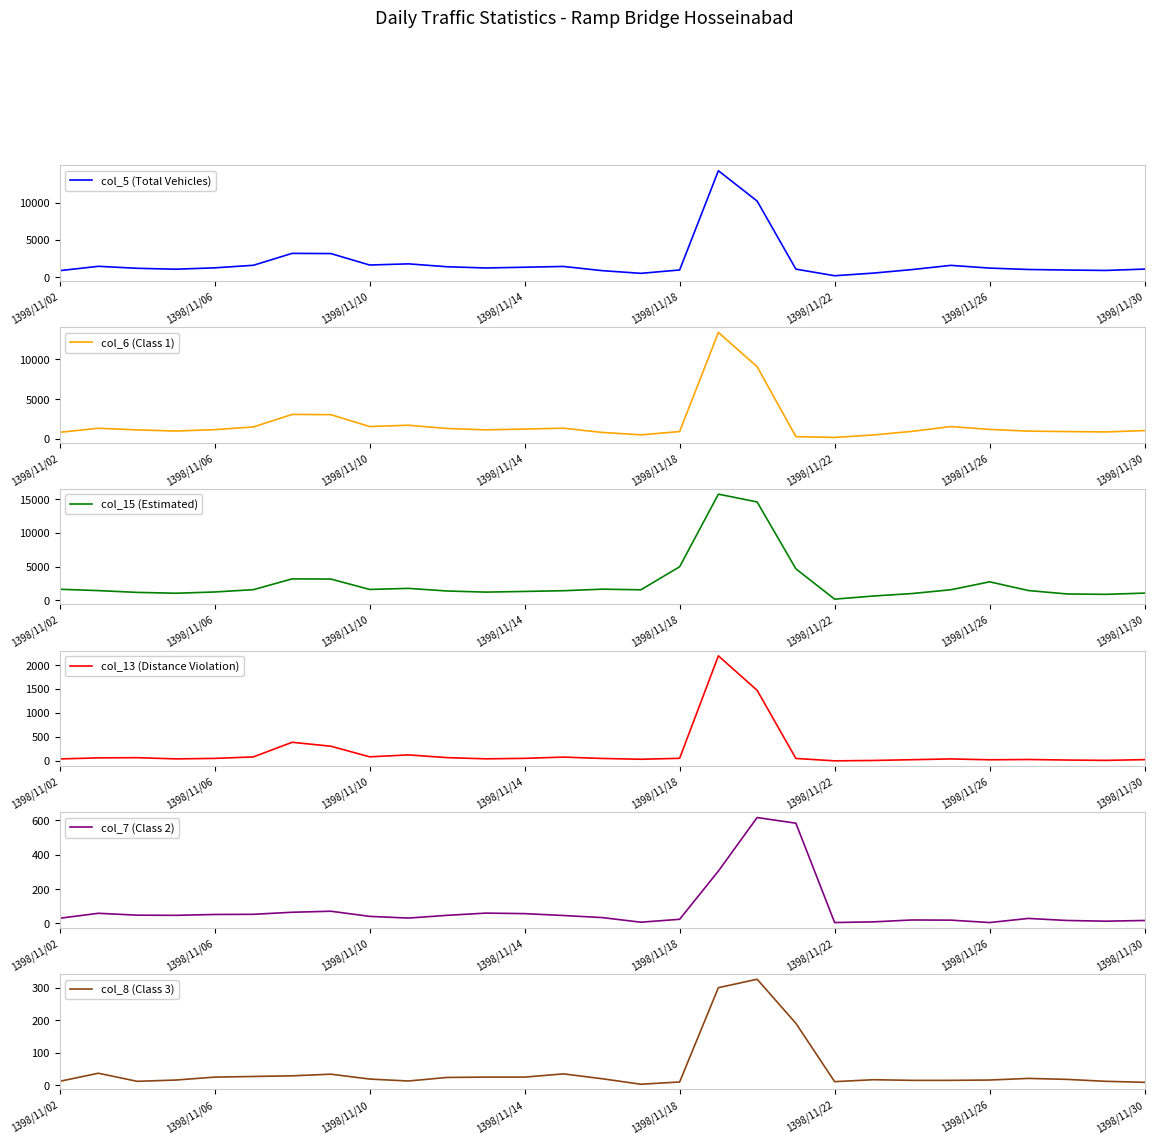

Is the value of col_6 (Class 1) at 1398/11/30 greater than the value of col_13 (Distance Violation) at 18?

Yes